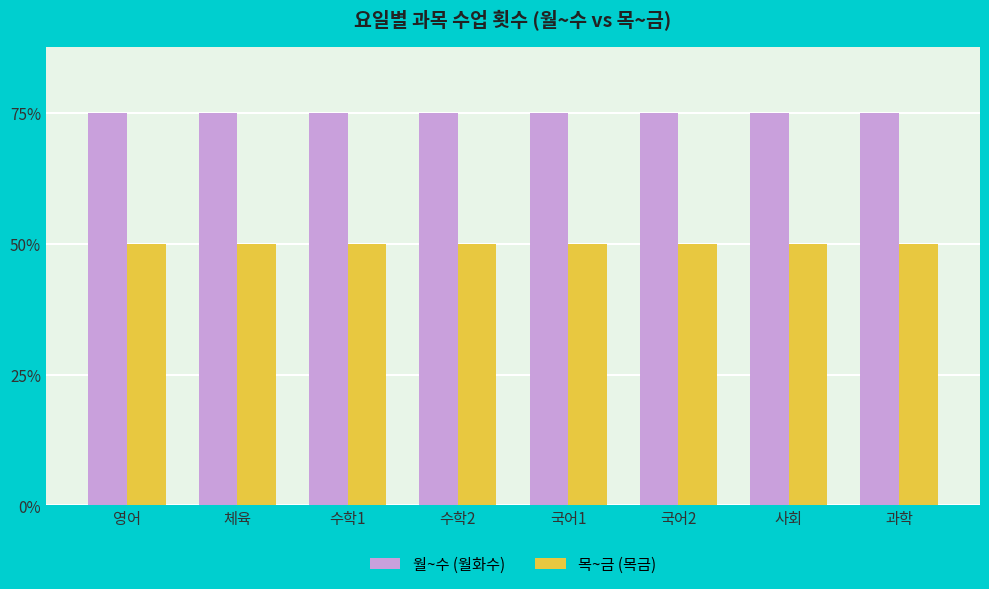

Where is 목~금 (목금) nearest to the value 2?

영어